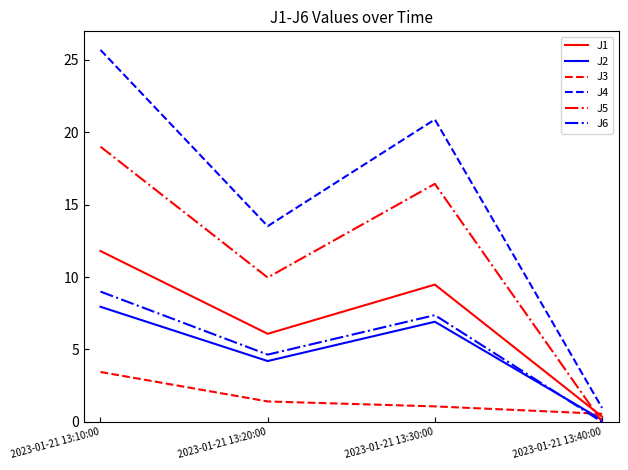

What is the spread (max minus min) of values at 2023-01-21 13:20:00?

12.1